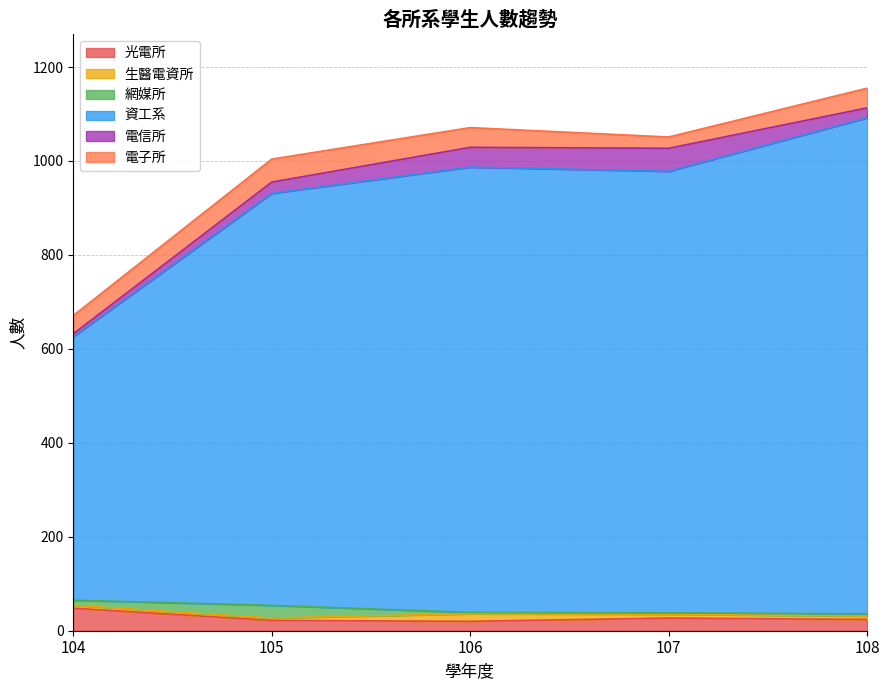

Where is 電信所 nearest to the value 27?

105